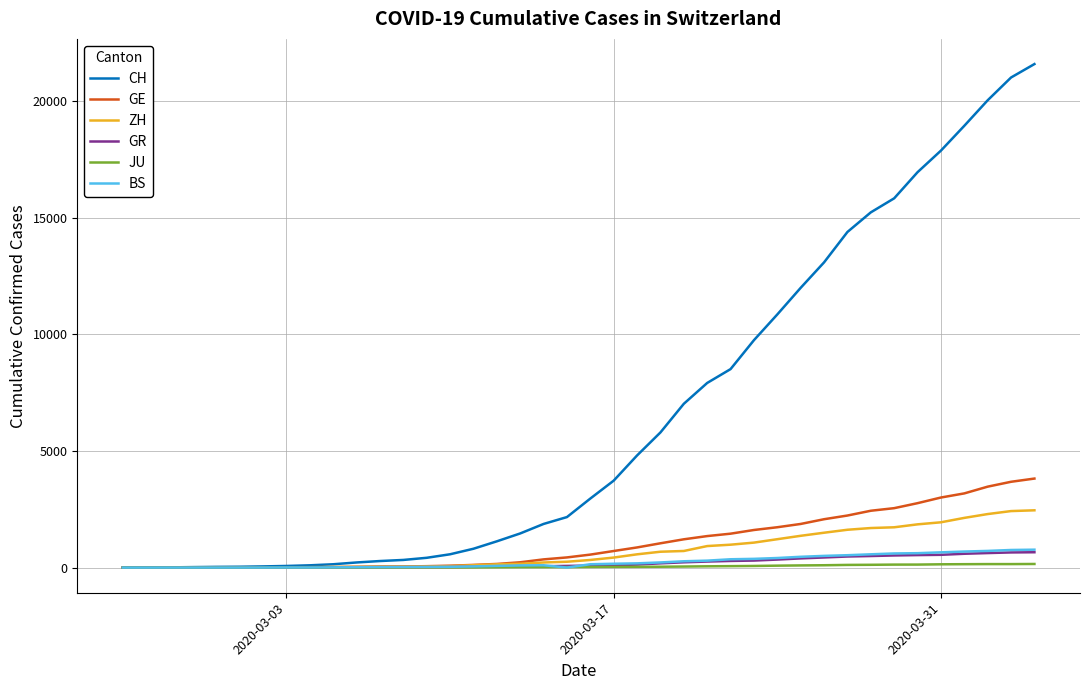

What is the greatest value displayed?

21587